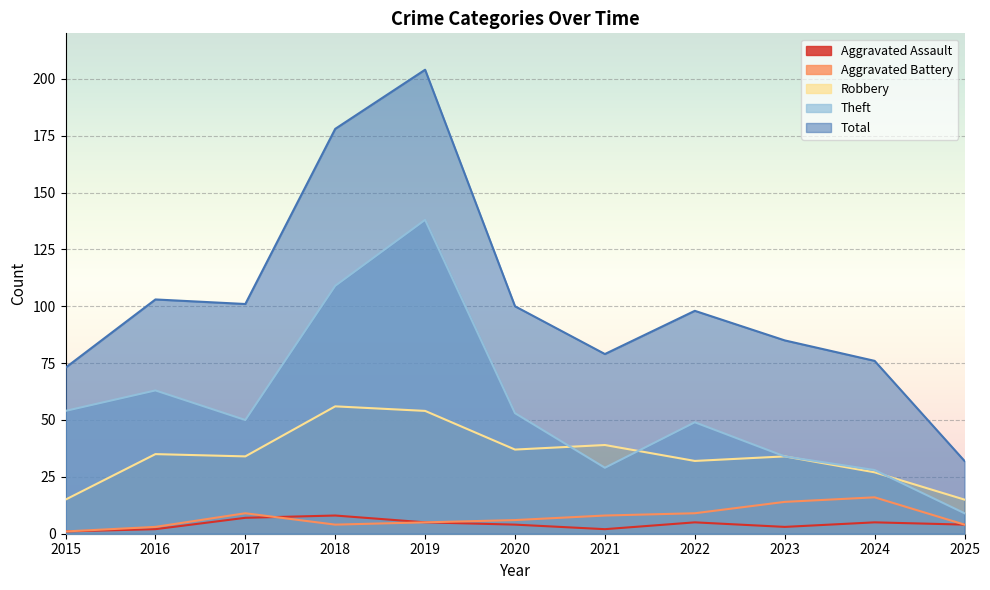

True or false: Theft and Robbery intersect in this chart.

True